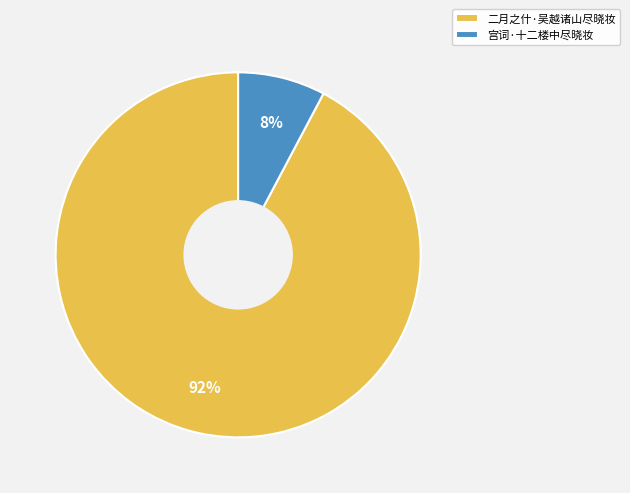

Do 二月之什·吴越诸山尽晓妆 and 宫词·十二楼中尽晓妆 together represent more than half of the pie?

Yes